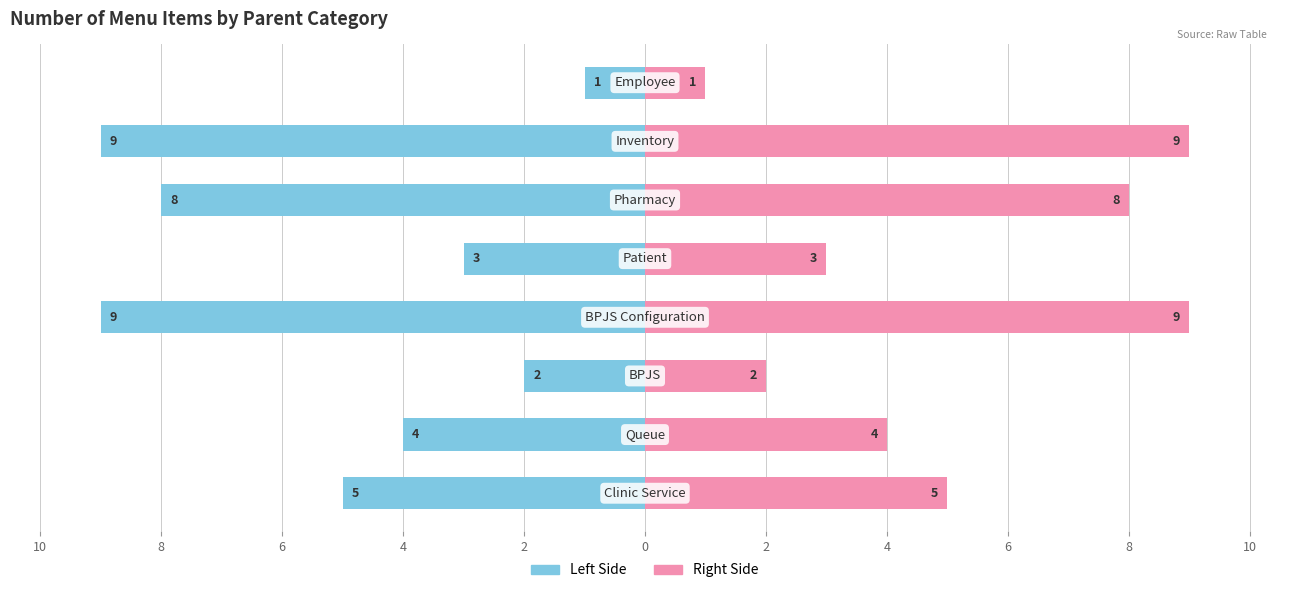

Reading right to left, transcribe all the data shown in this chart.

Count (left): 4=-1	2=-9	0=-8	10=-3	8=-9	6=-2	4=-4	2=-5
Count (right): 4=1	2=9	0=8	10=3	8=9	6=2	4=4	2=5